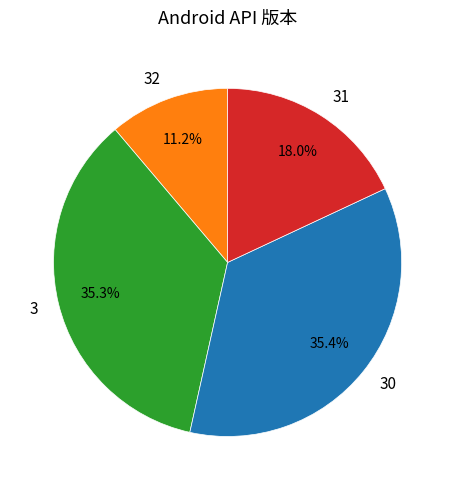

To the nearest percent, what is the difference between the largest and smallest slice percentages?

24%